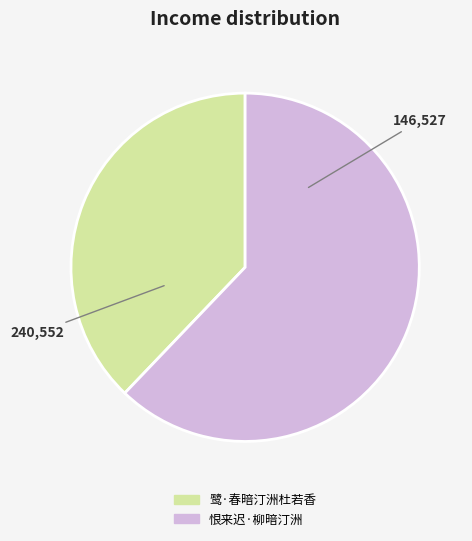

Rank the categories by value from highest to lowest.

恨来迟·柳暗汀洲, 鹭·春暗汀洲杜若香